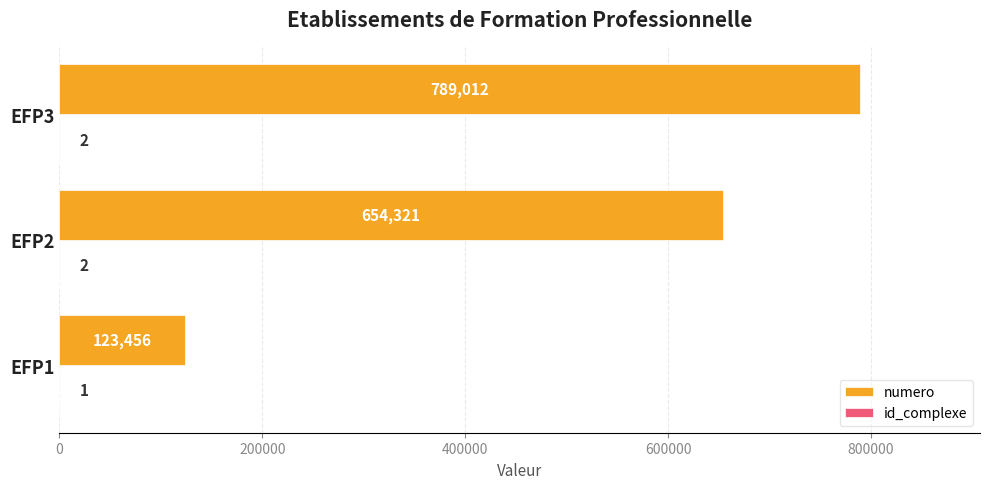

Between EFP1 and EFP2, which series saw the biggest shift?

numero